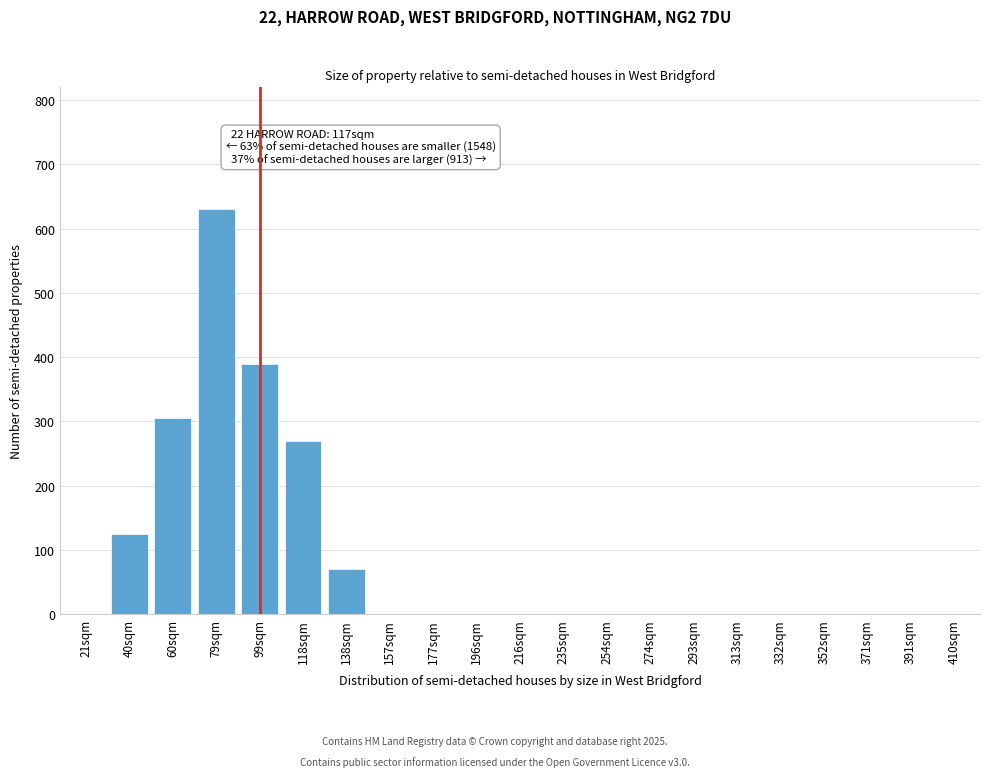

Reading left to right, transcribe all the data shown in this chart.

21sqm=0	40sqm=125	60sqm=305	79sqm=630	99sqm=390	118sqm=270	138sqm=70	157sqm=0	177sqm=0	196sqm=0	216sqm=0	235sqm=0	254sqm=0	274sqm=0	293sqm=0	313sqm=0	332sqm=0	352sqm=0	371sqm=0	391sqm=0	410sqm=0